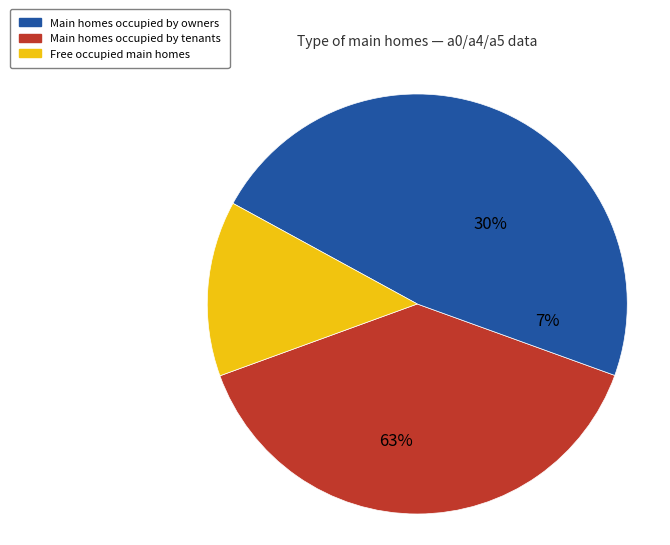

Is there any slice that represents more than half of the pie?

No